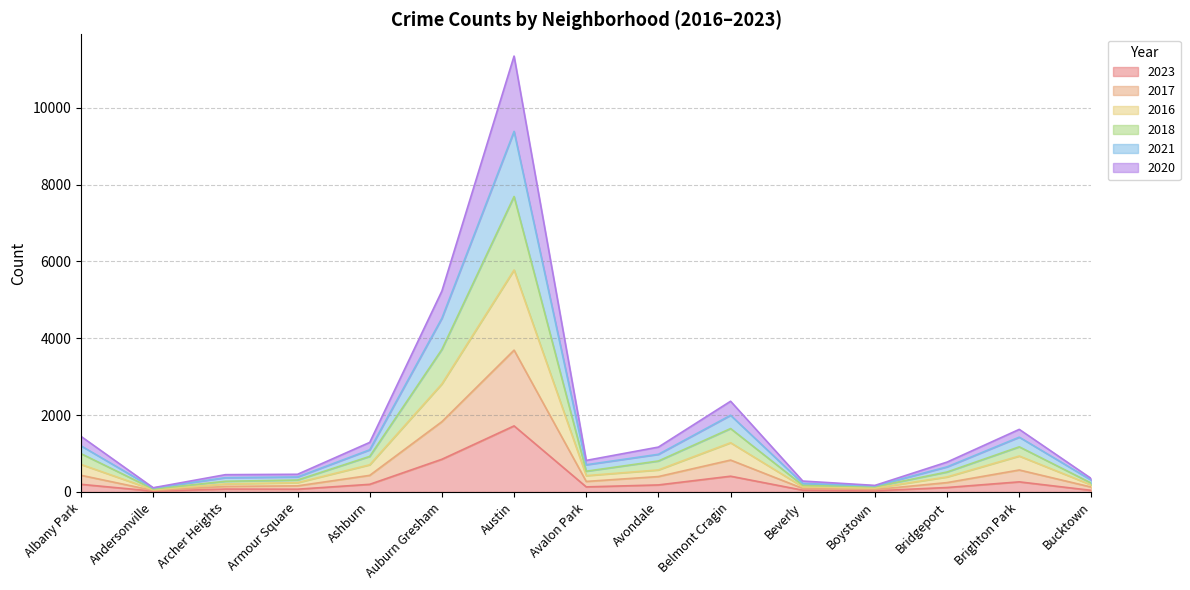

Is it true that 2017 equals 210 at Archer Heights?

False